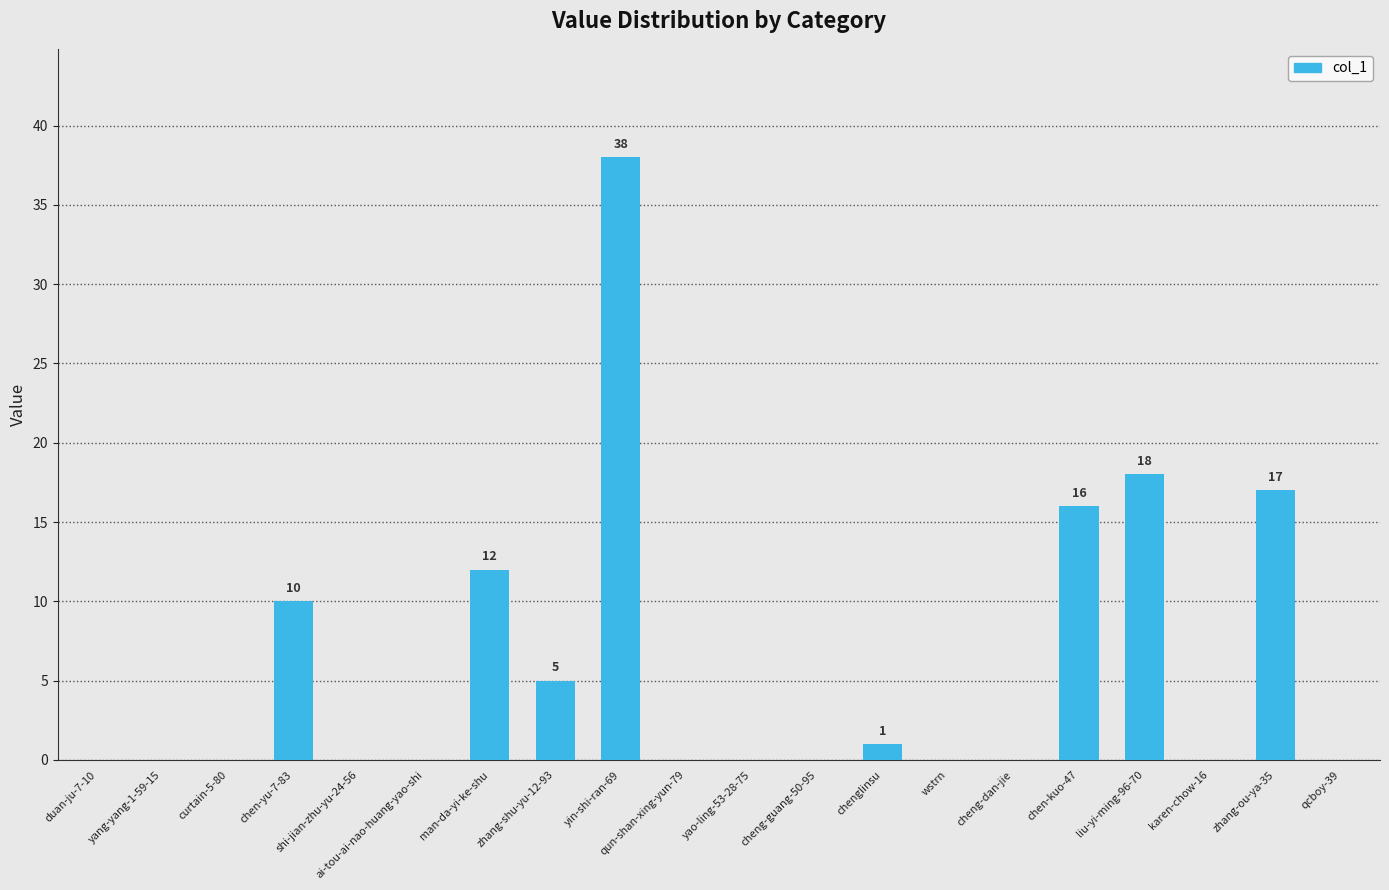

Reading left to right, list all the values displayed in this chart.

duan-ju-7-10=0	yang-yang-1-59-15=0	curtain-5-80=0	chen-yu-7-83=10	shi-jian-zhu-yu-24-56=0	ai-tou-ai-nao-huang-yao-shi=0	man-da-yi-ke-shu=12	zhang-shu-yu-12-93=5	yin-shi-ran-69=38	qun-shan-xing-yun-79=0	yao-ling-53-28-75=0	cheng-guang-50-95=0	chenglinsu=1	wstrn=0	cheng-dan-jie=0	chen-kuo-47=16	liu-yi-ming-96-70=18	karen-chow-16=0	zhang-ou-ya-35=17	qcboy-39=0